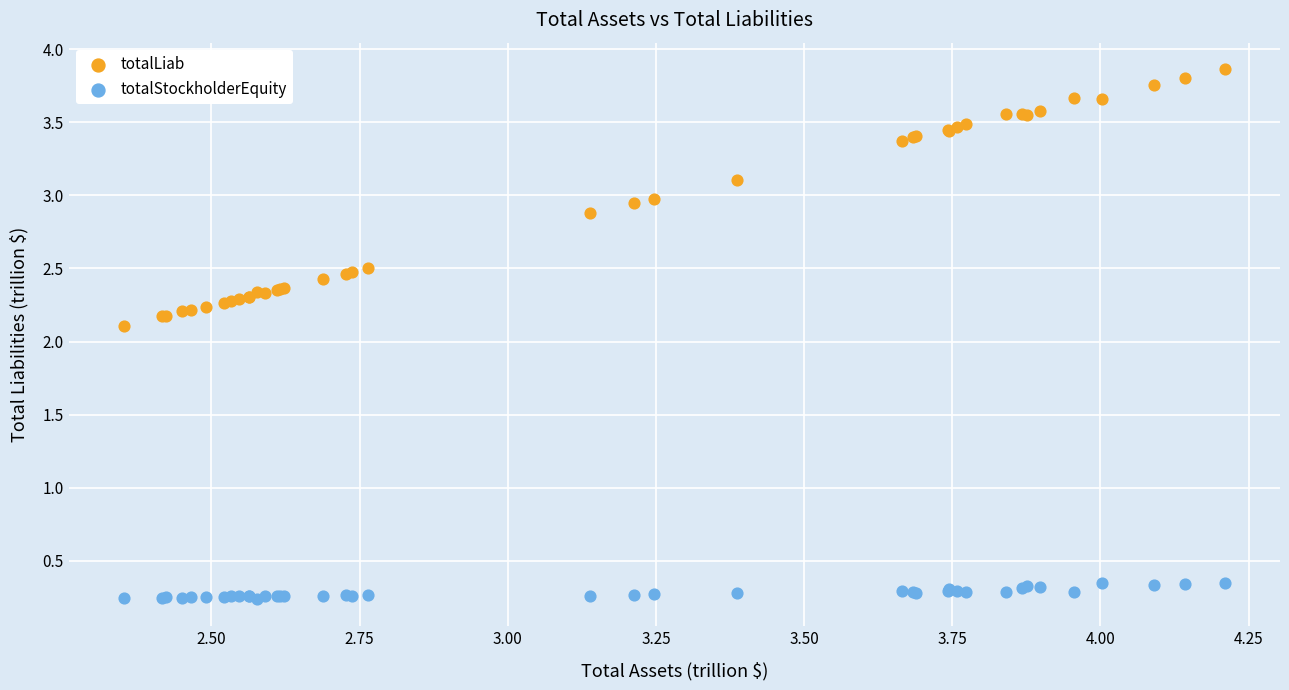

In the totalLiab series, what Y value is closest to 2?

2.1